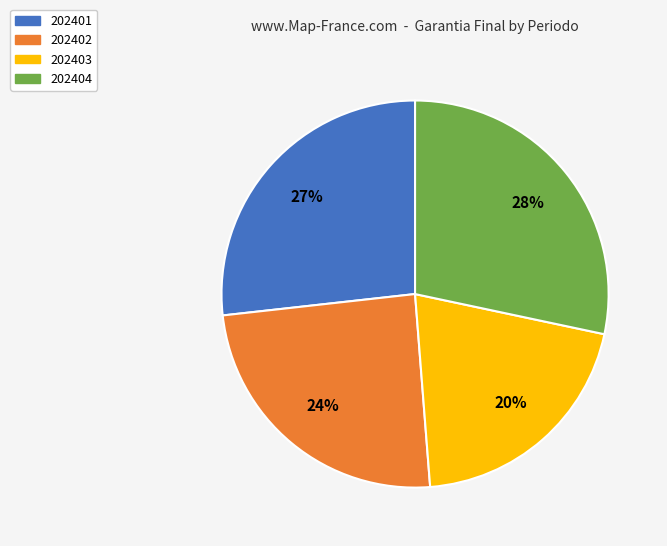

What is the ratio of the value at 202402 to the value at 202404?

0.9